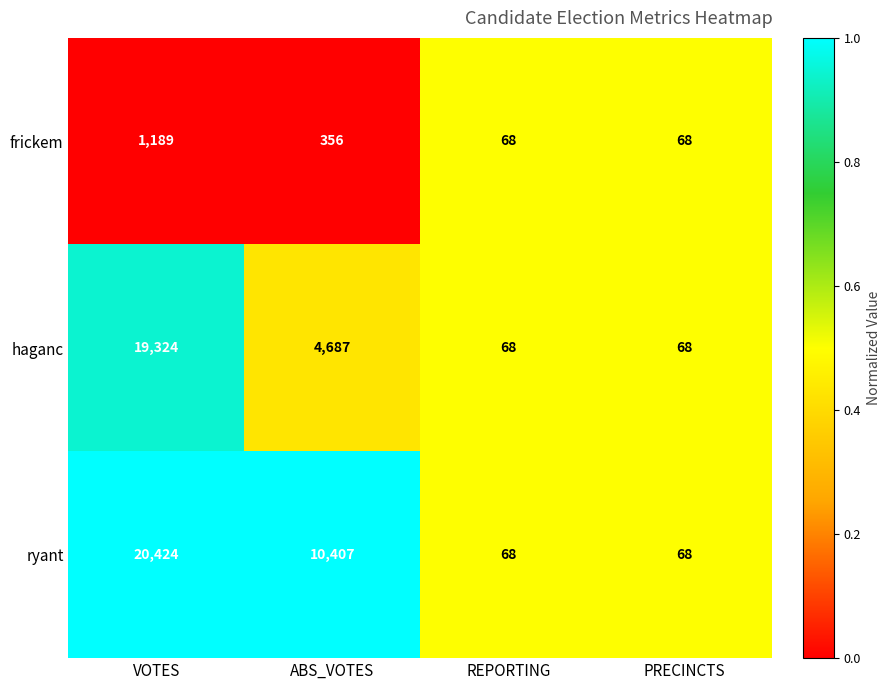

What value does the ryant series have at REPORTING, to the nearest 50?

50